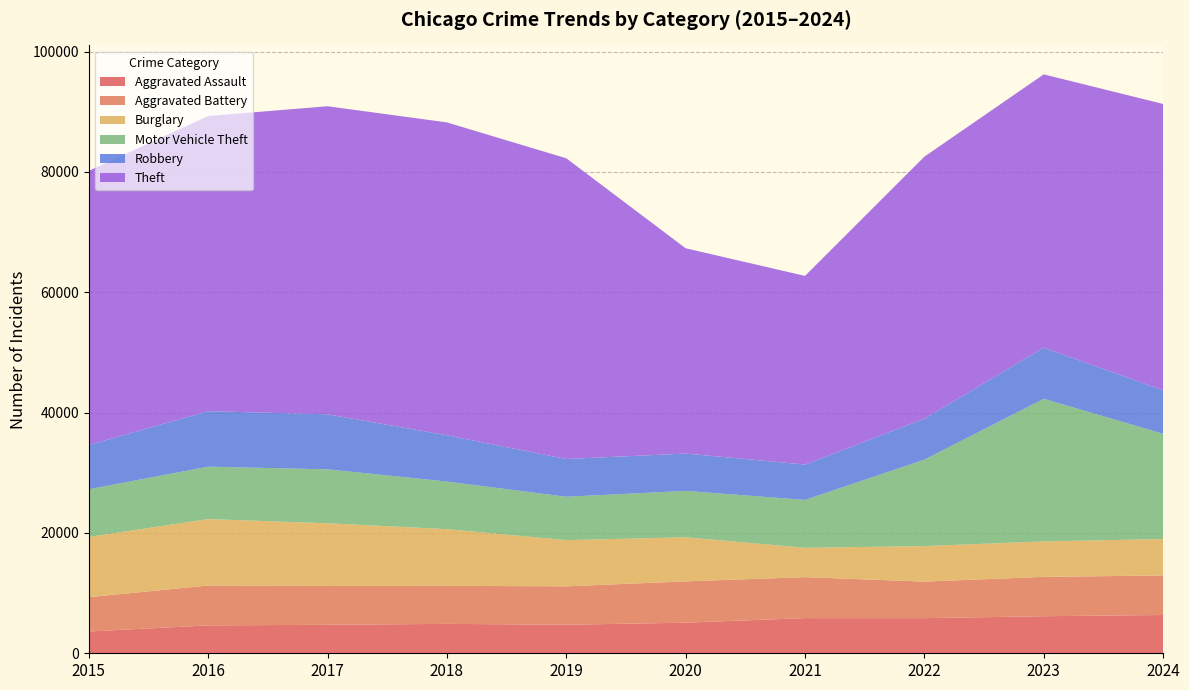

Reading left to right, list all the values displayed in this chart.

Aggravated Assault: 2015=3620	2016=4635	2017=4731	2018=4888	2019=4744	2020=5082	2021=5846	2022=5838	2023=6159	2024=6363
Aggravated Battery: 2015=5702	2016=6628	2017=6454	2018=6317	2019=6381	2020=6868	2021=6805	2022=6072	2023=6540	2024=6569
Burglary: 2015=10011	2016=11038	2017=10419	2018=9423	2019=7677	2020=7325	2021=4879	2022=5906	2023=5892	2024=6055
Motor Vehicle Theft: 2015=7916	2016=8712	2017=8965	2018=7908	2019=7206	2020=7707	2021=7956	2022=14360	2023=23698	2024=17481
Robbery: 2015=7364	2016=9218	2017=9147	2018=7690	2019=6279	2020=6207	2021=5876	2022=6812	2023=8499	2024=7234
Theft: 2015=45554	2016=49049	2017=51190	2018=51995	2019=49973	2020=34114	2021=31351	2022=43538	2023=45416	2024=47583